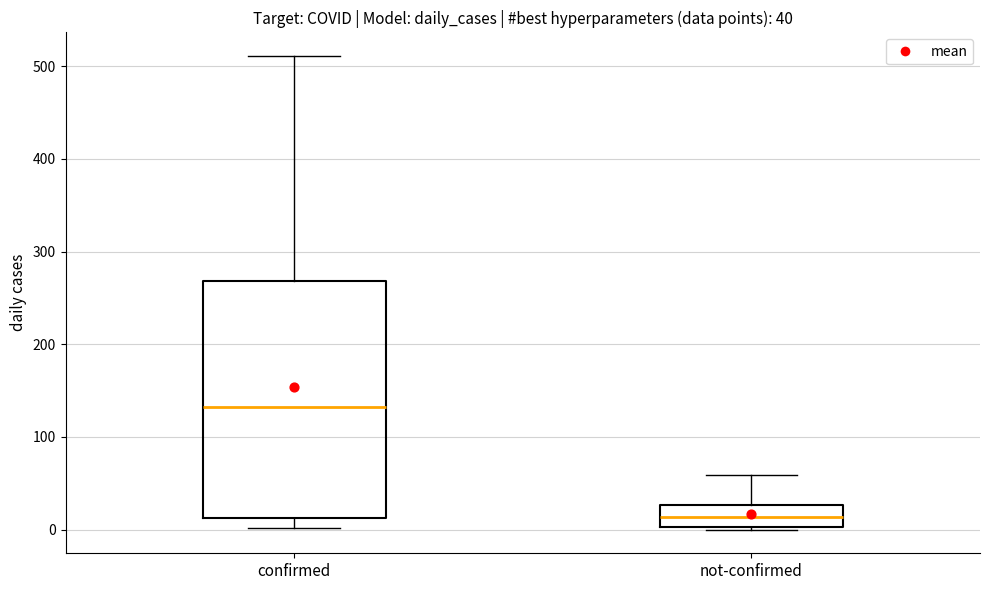

Which box has the lowest median line?

not-confirmed